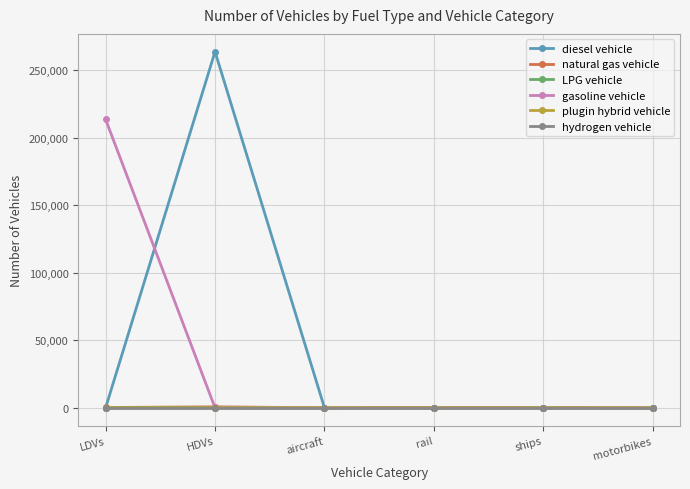

What are all the series names shown in the legend?

diesel vehicle, natural gas vehicle, LPG vehicle, gasoline vehicle, plugin hybrid vehicle, hydrogen vehicle